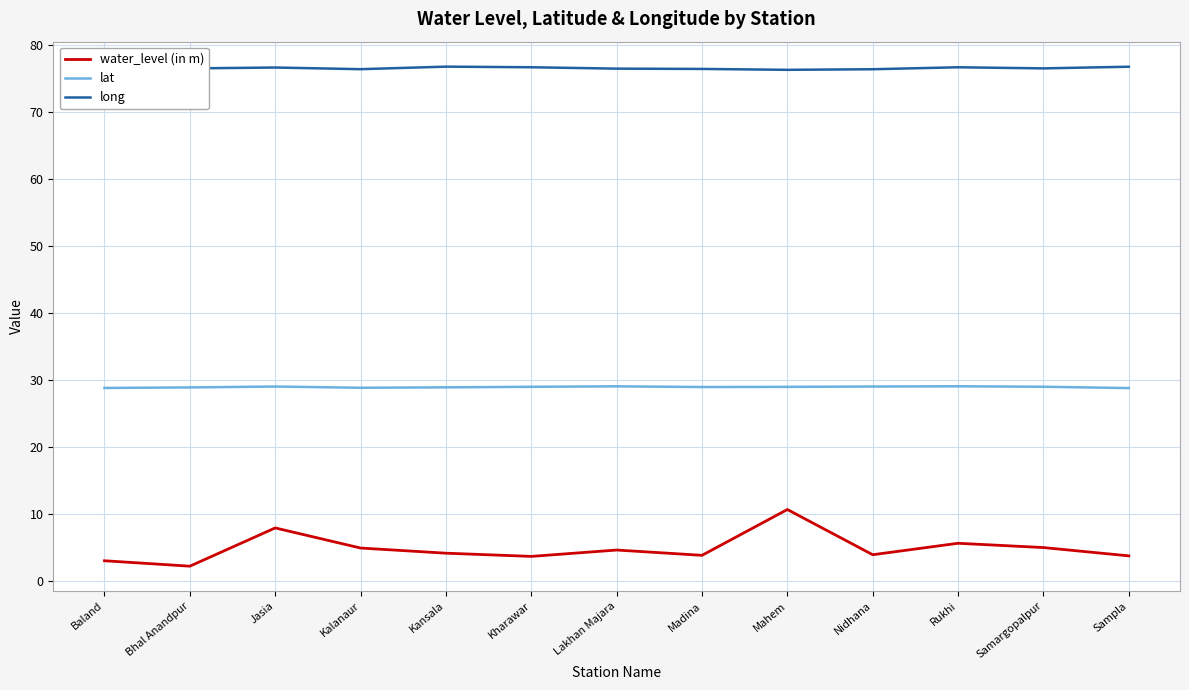

Is it true that lat equals 28.8 at Sampla?

True